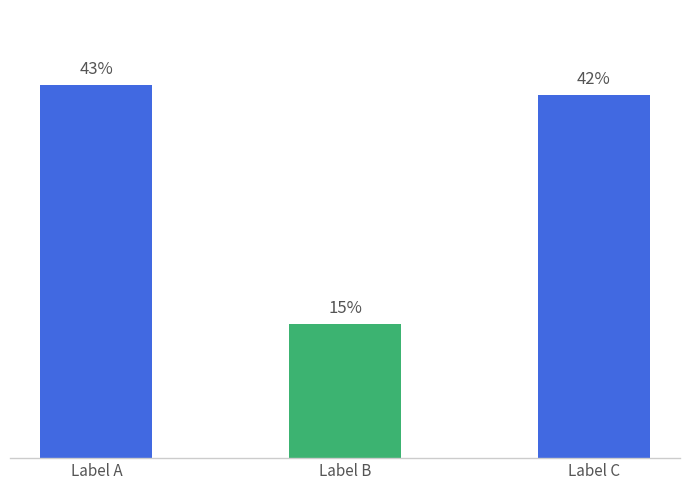

What is the ratio of the value at Label A to the value at Label B?

2.8